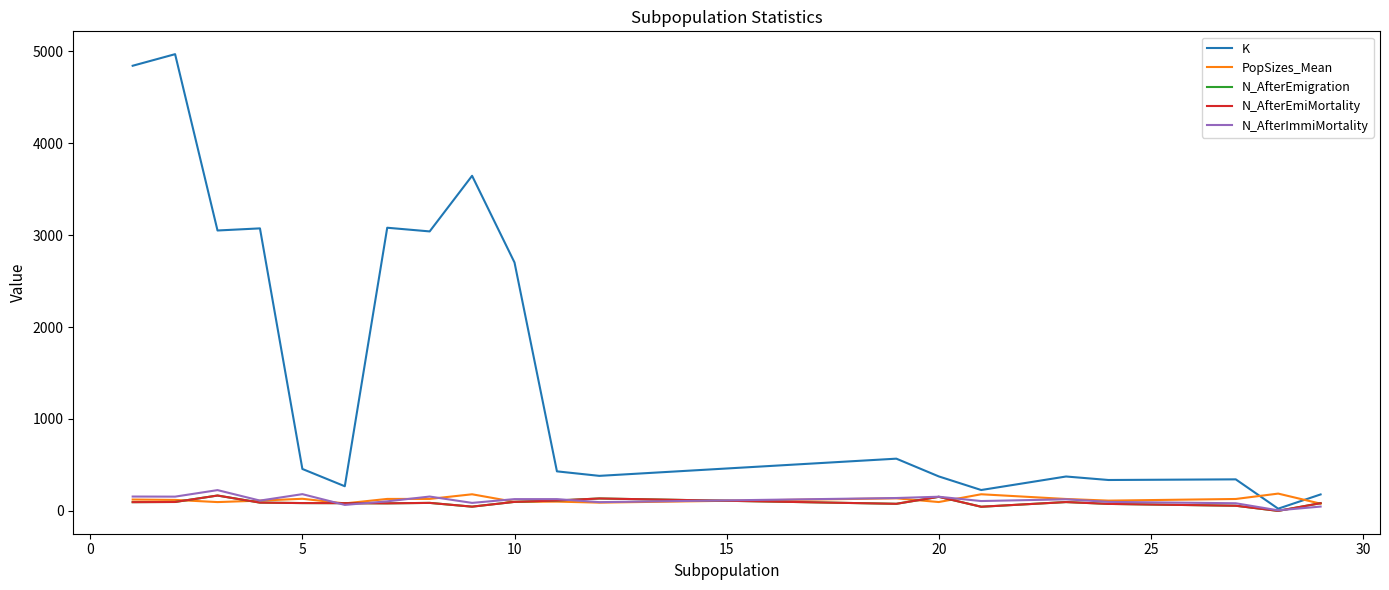

How many lines are shown in the chart?

5